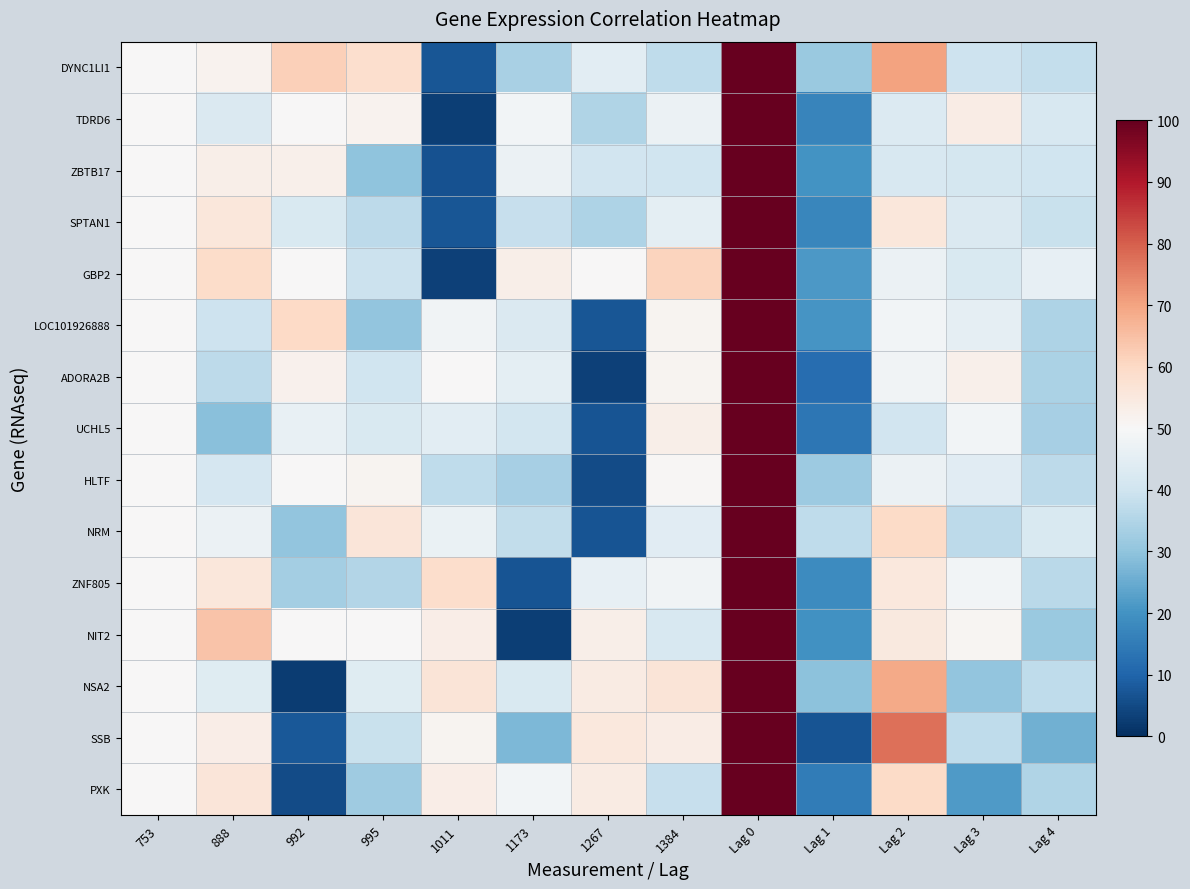

Which has a higher value, Lag 0 or 1267?

Lag 0